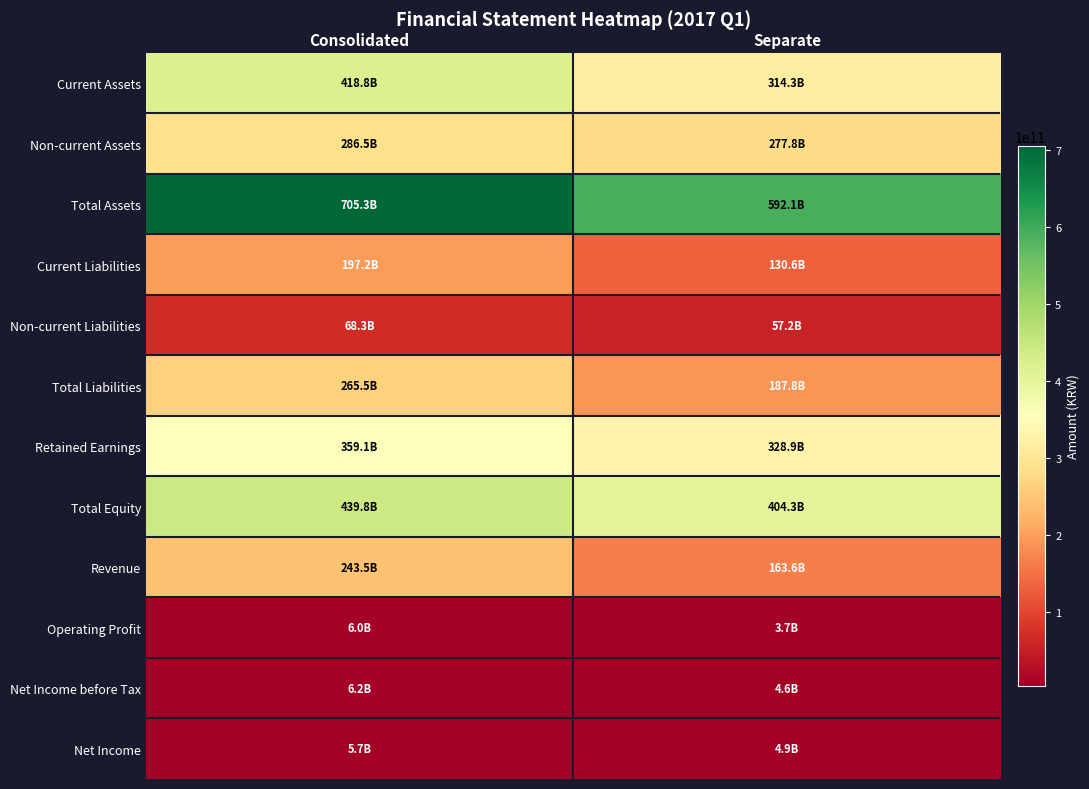

Reading right to left, transcribe all the data shown in this chart.

Current Assets: Separate=314278484910	Consolidated=418831825354
Non-current Assets: Separate=277831710812	Consolidated=286467084837
Total Assets: Separate=592110195722	Consolidated=705298910191
Current Liabilities: Separate=130561822259	Consolidated=197208771779
Non-current Liabilities: Separate=57226372109	Consolidated=68255012329
Total Liabilities: Separate=187788194368	Consolidated=265463784108
Retained Earnings: Separate=328935196695	Consolidated=359114614349
Total Equity: Separate=404322001354	Consolidated=439835126083
Revenue: Separate=163612147493	Consolidated=243514420040
Operating Profit: Separate=3726669796	Consolidated=5964283677
Net Income before Tax: Separate=4599304288	Consolidated=6167288013
Net Income: Separate=4880471650	Consolidated=5659925468